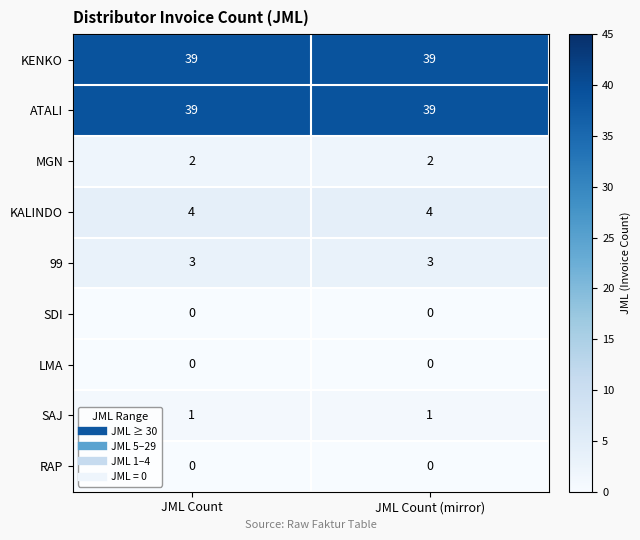

Is the value of LMA at JML Count greater than the value of MGN at JML Count?

No